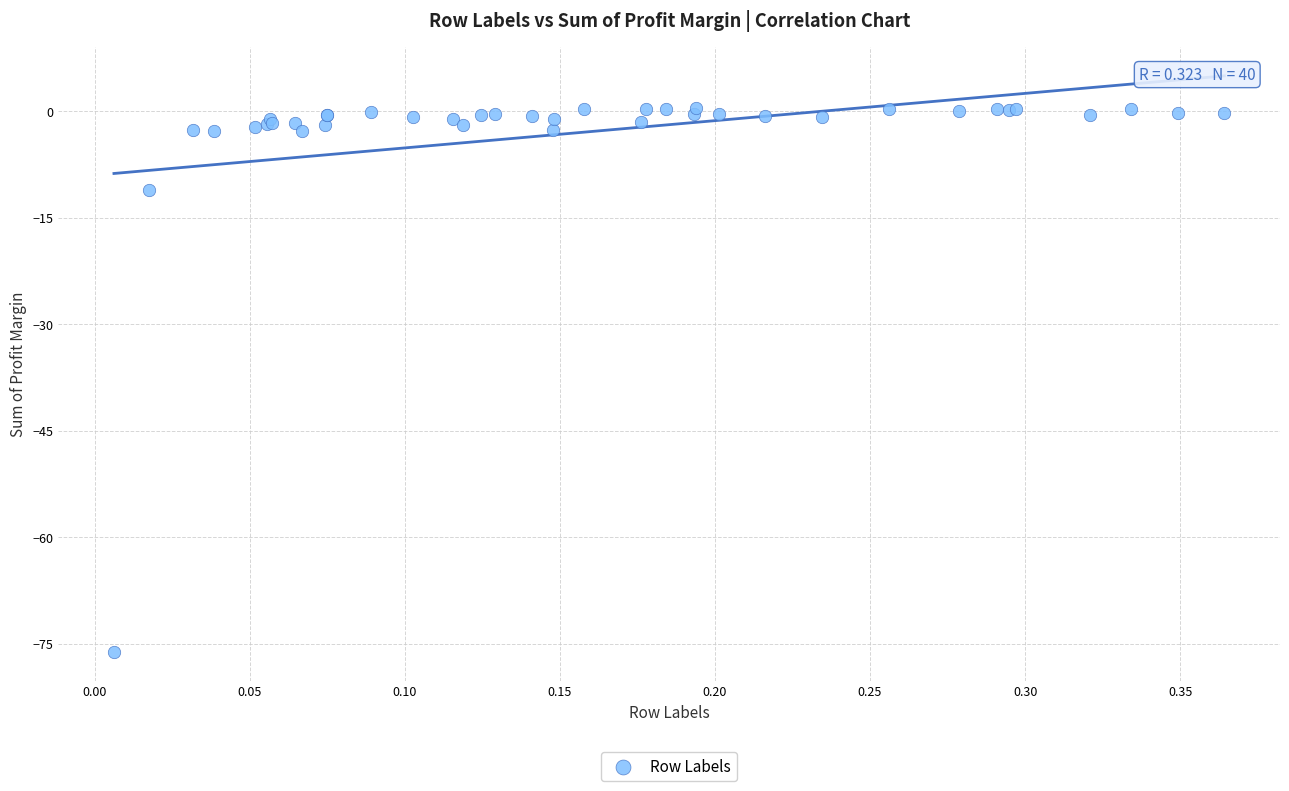

What Y value in the scatter plot is closest to -37?

-11.1